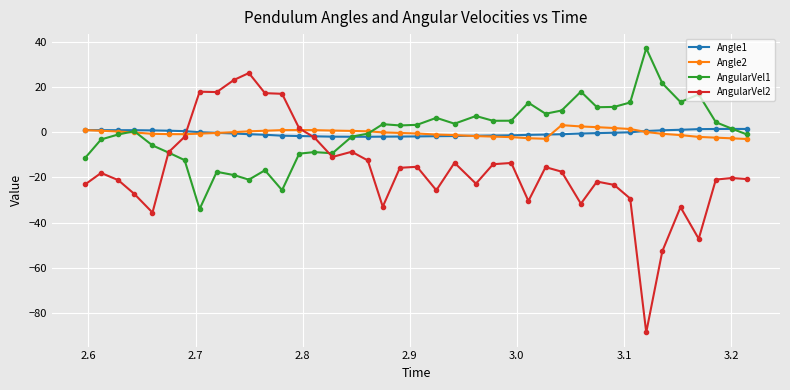

Which series has the widest spread of values?

AngularVel2